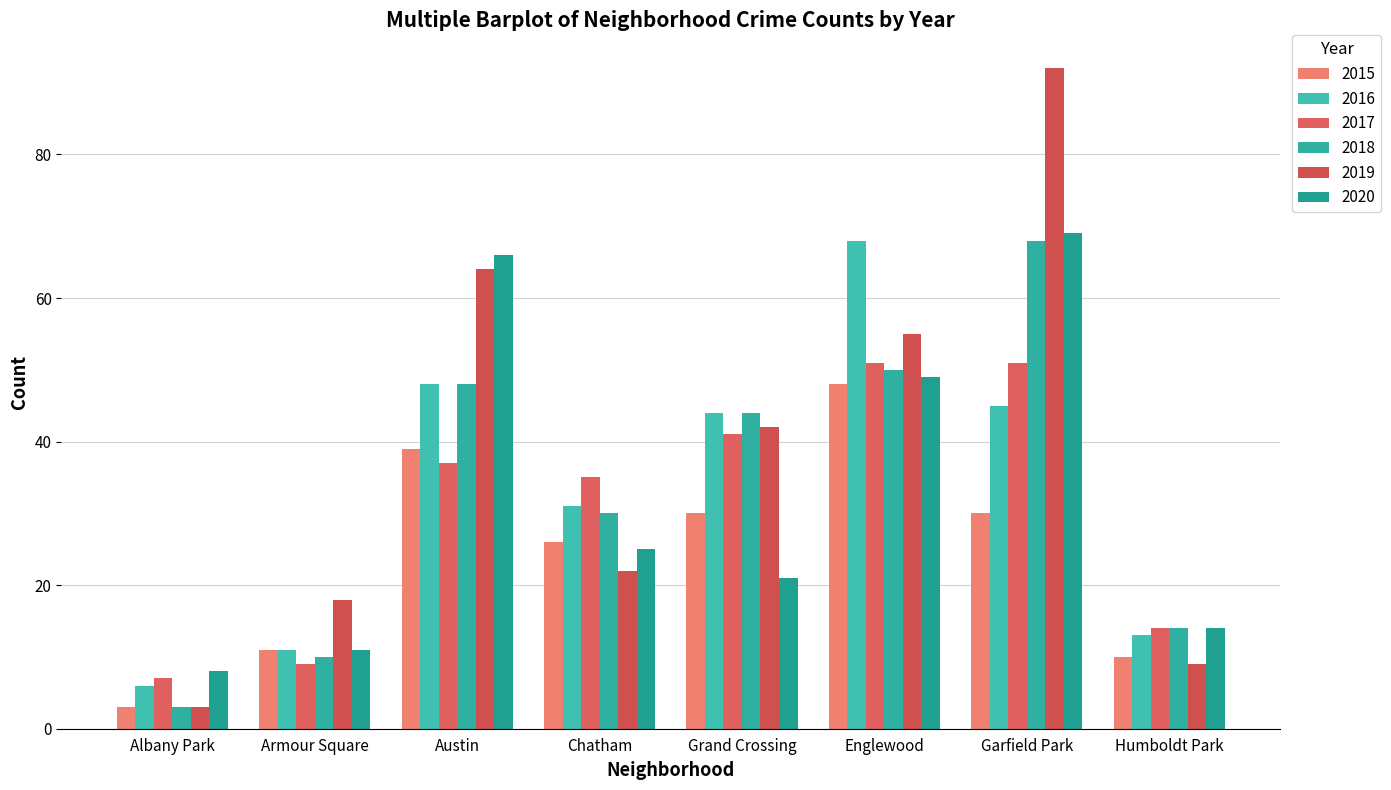

How many bars are there in total?

48